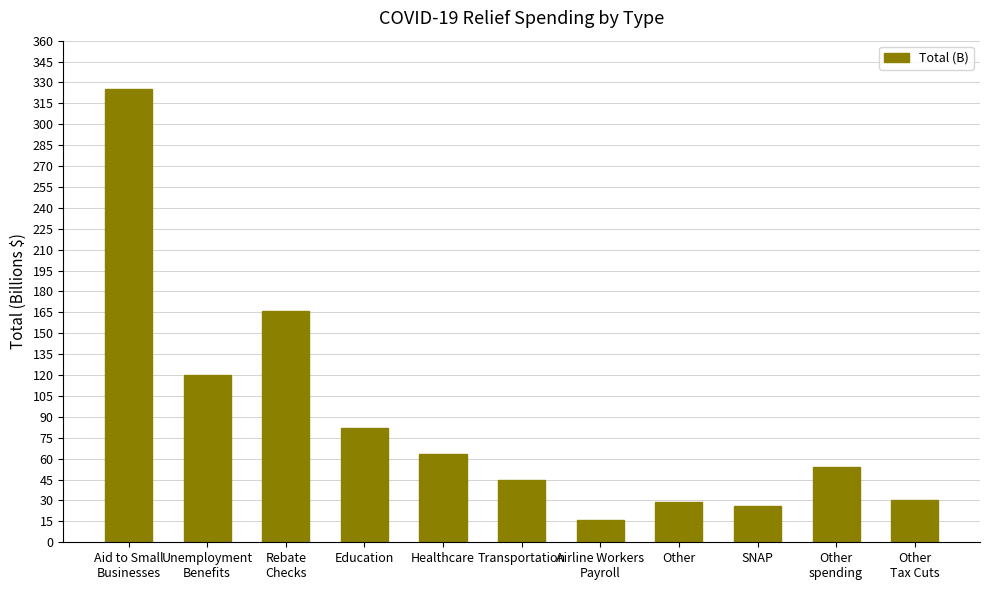

Read the value at SNAP, to the nearest 10.

30